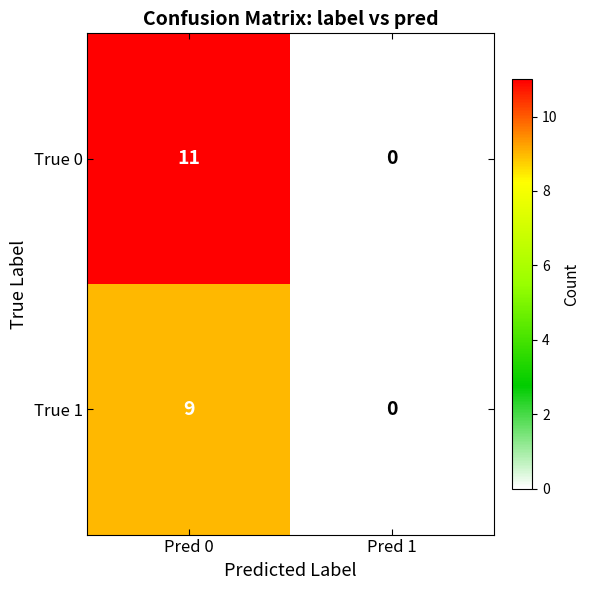

At which label does True 0 reach its minimum?

Pred 1